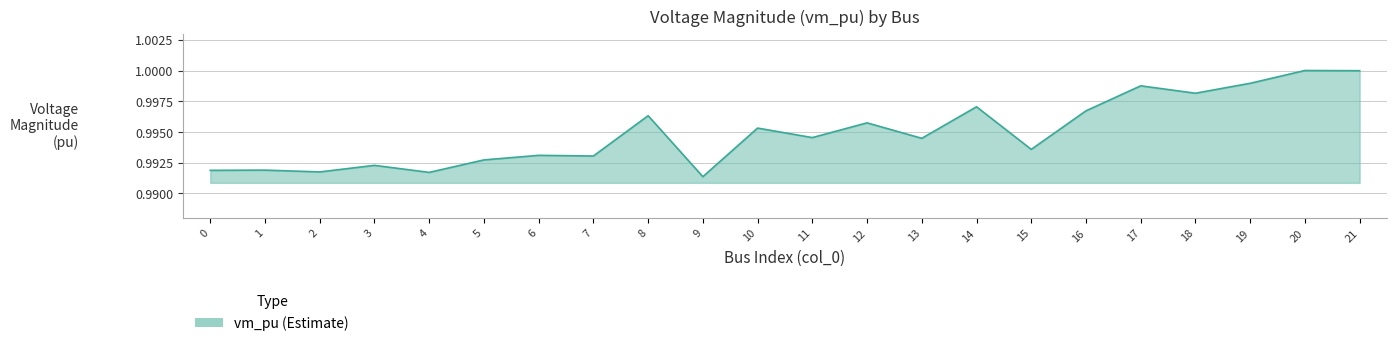

Is it true that the value at 12 is 1.0?

True